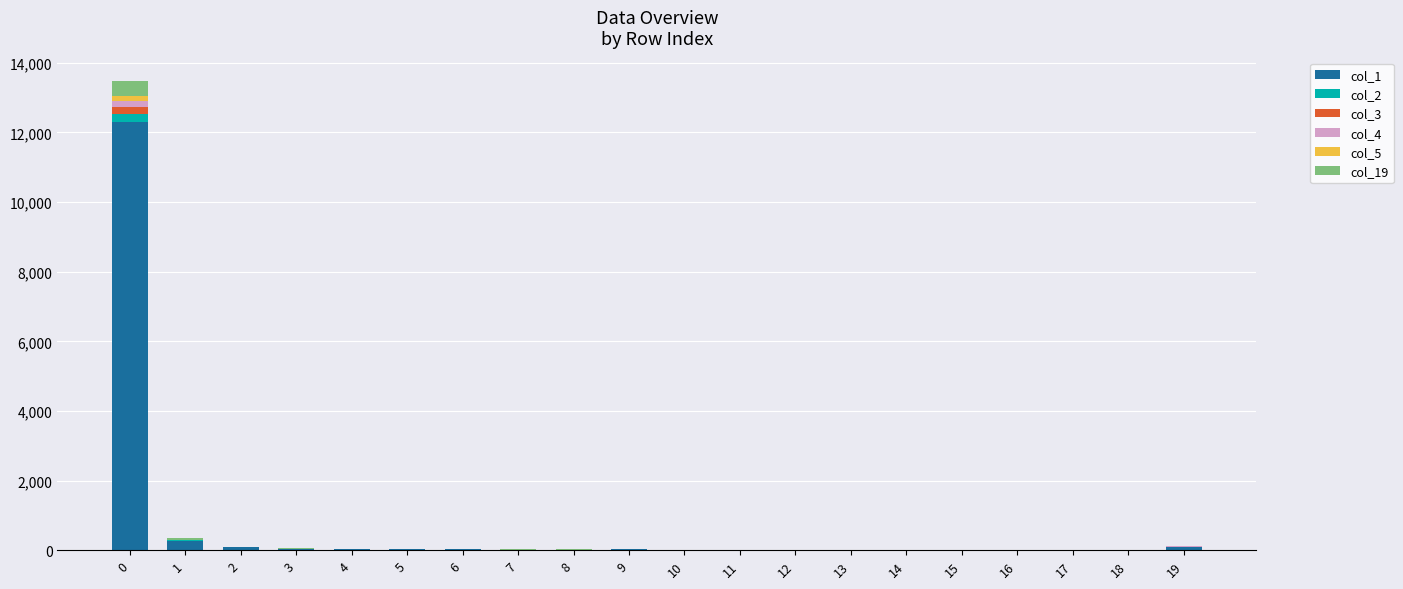

What is the difference between the maximum and minimum values in the col_4 series?

156